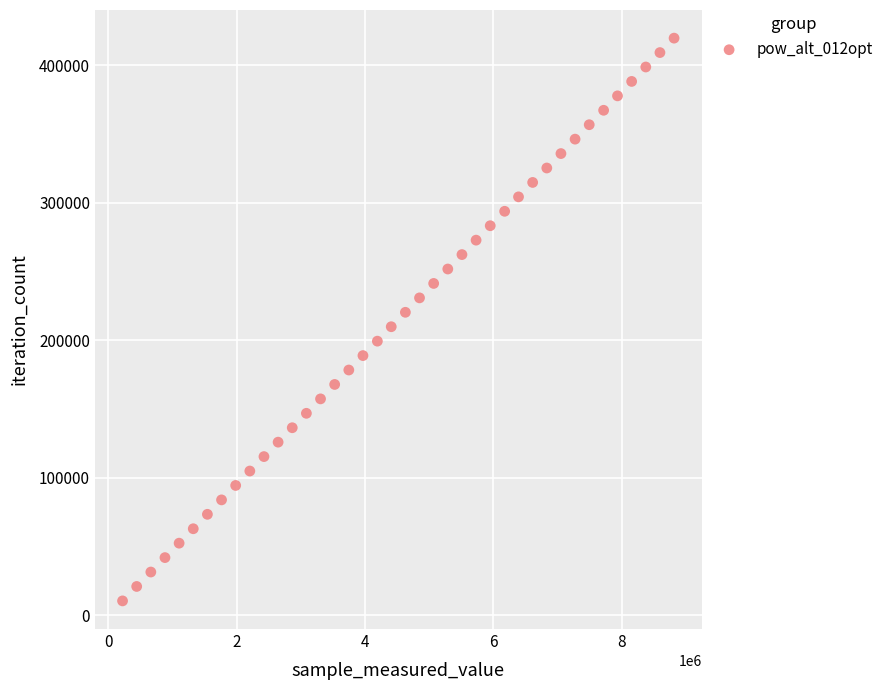

What is the range of X values (max minus min)?

8592948